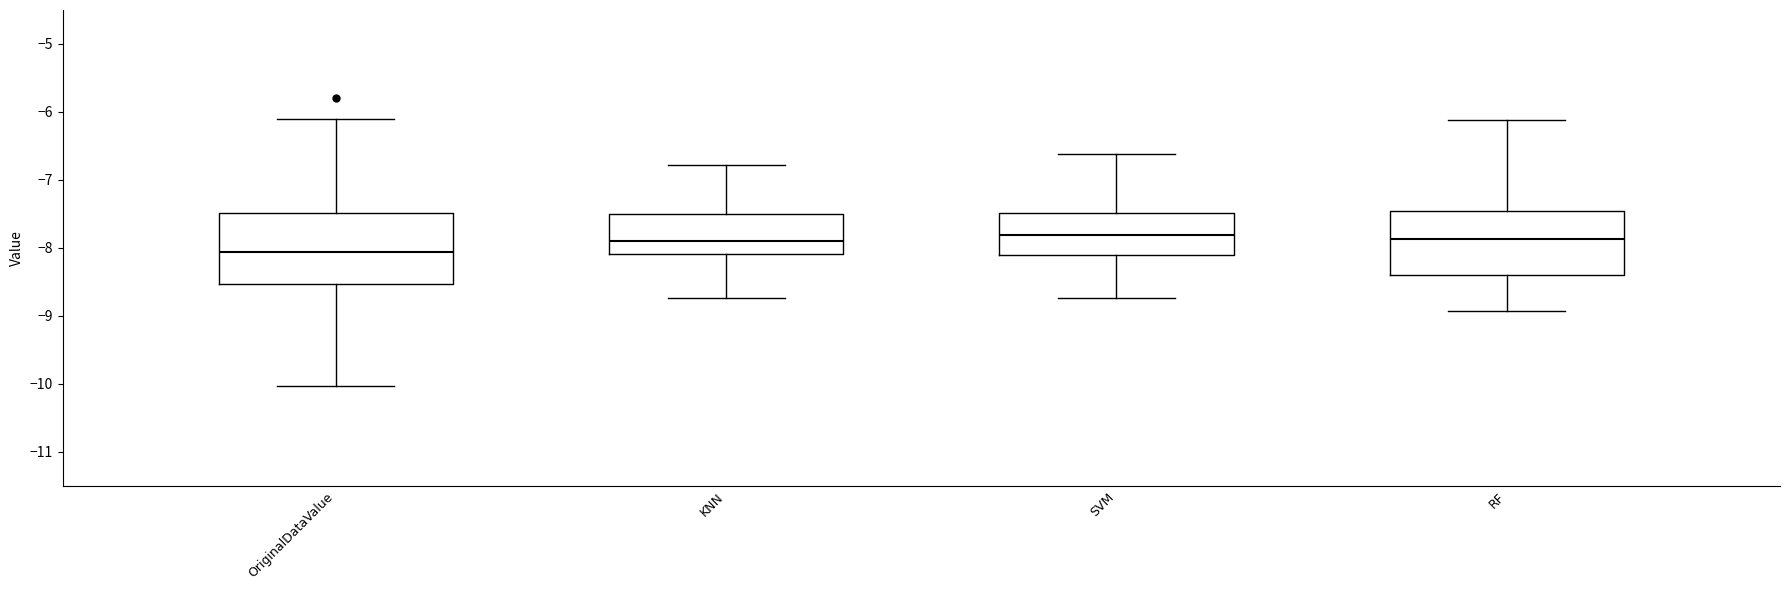

Reading left to right, read every box against the y-axis: the position of its median line, the range the box covers, and the ends of its whiskers. The values are not printed on the chart, so give them approximately, as read against the axis.

OriginalDataValue: median -8.1, box -8.5 to -7.5, whiskers -10.0 to -6.1
KNN: median -7.9, box -8.1 to -7.5, whiskers -8.7 to -6.8
SVM: median -7.8, box -8.1 to -7.5, whiskers -8.7 to -6.6
RF: median -7.9, box -8.4 to -7.5, whiskers -8.9 to -6.1